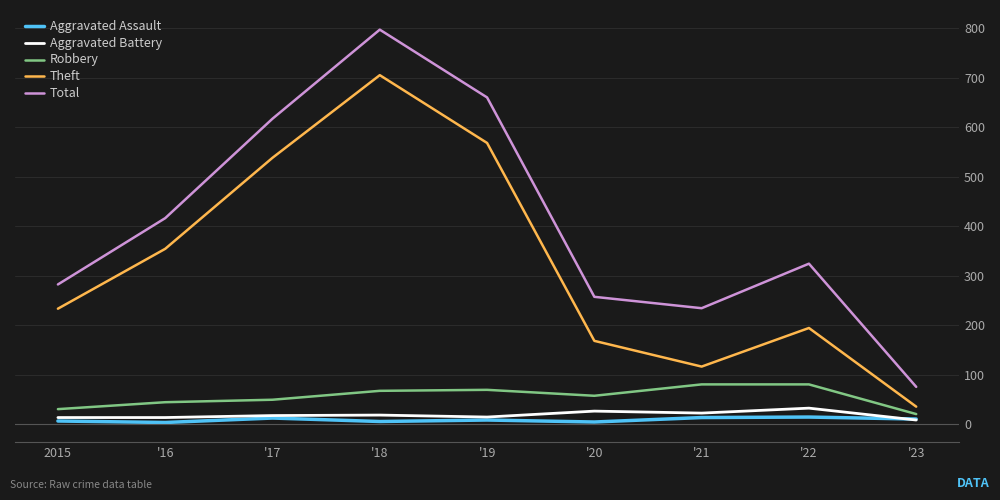

Is the value of Aggravated Assault at '21 greater than the value of Total at '18?

No